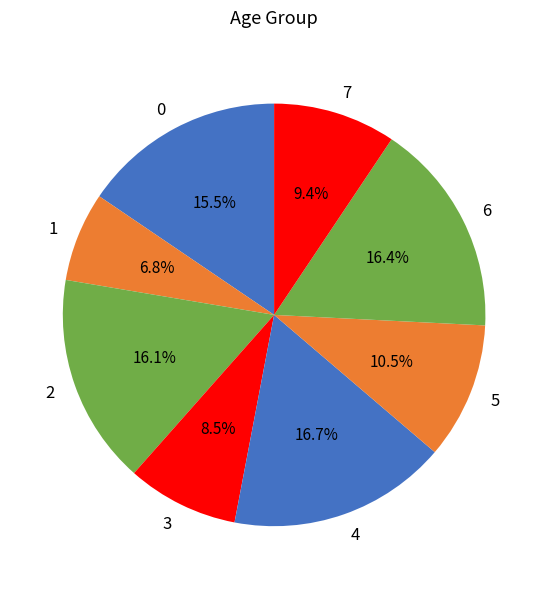

Is it true that 6 is 16% of the pie?

True